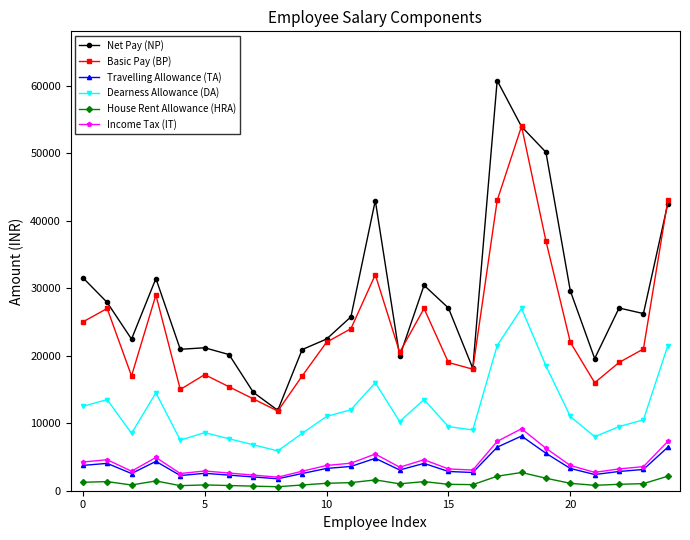

Is this an area chart (filled region under the line)?

No